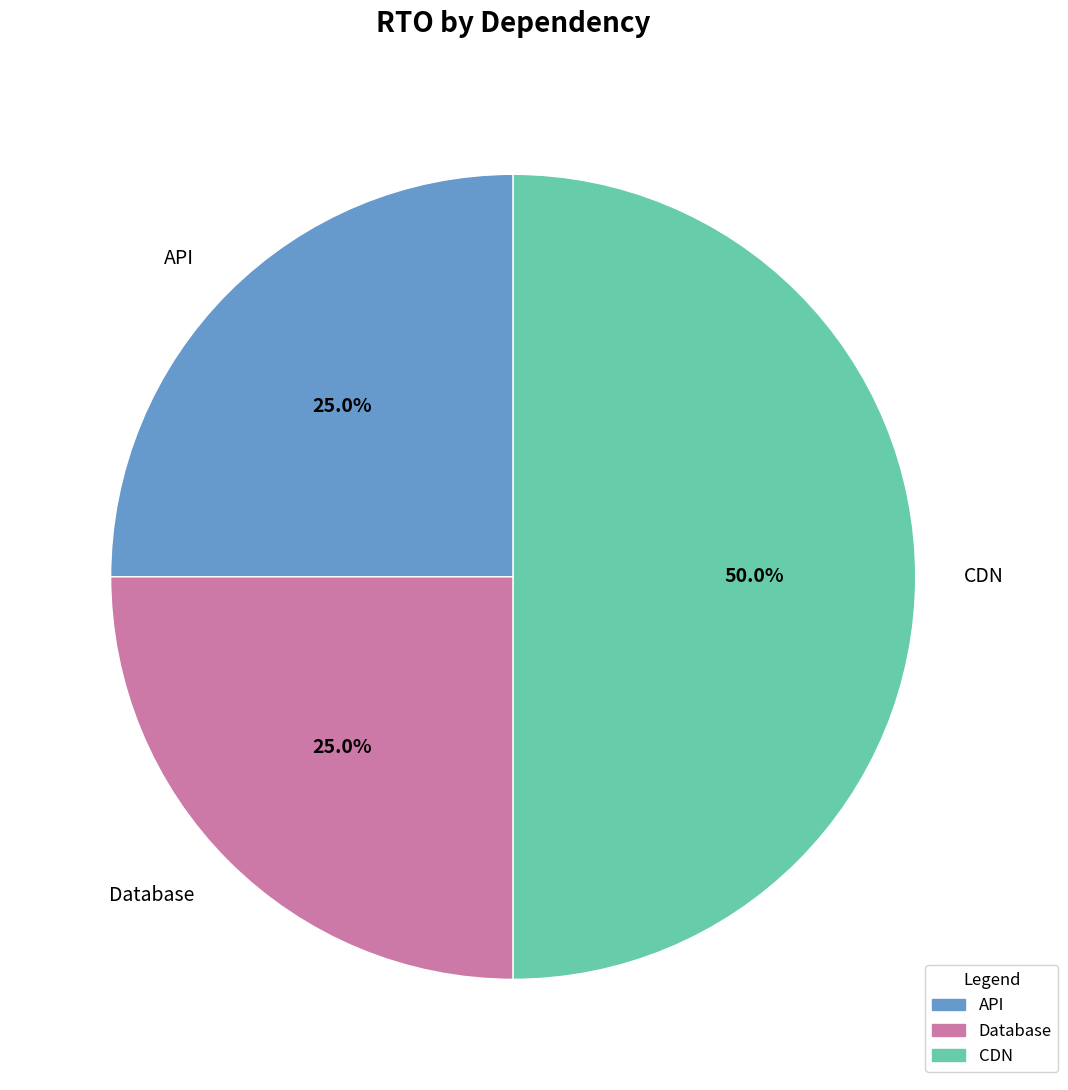

Is the sum of CDN and Database greater than half?

Yes